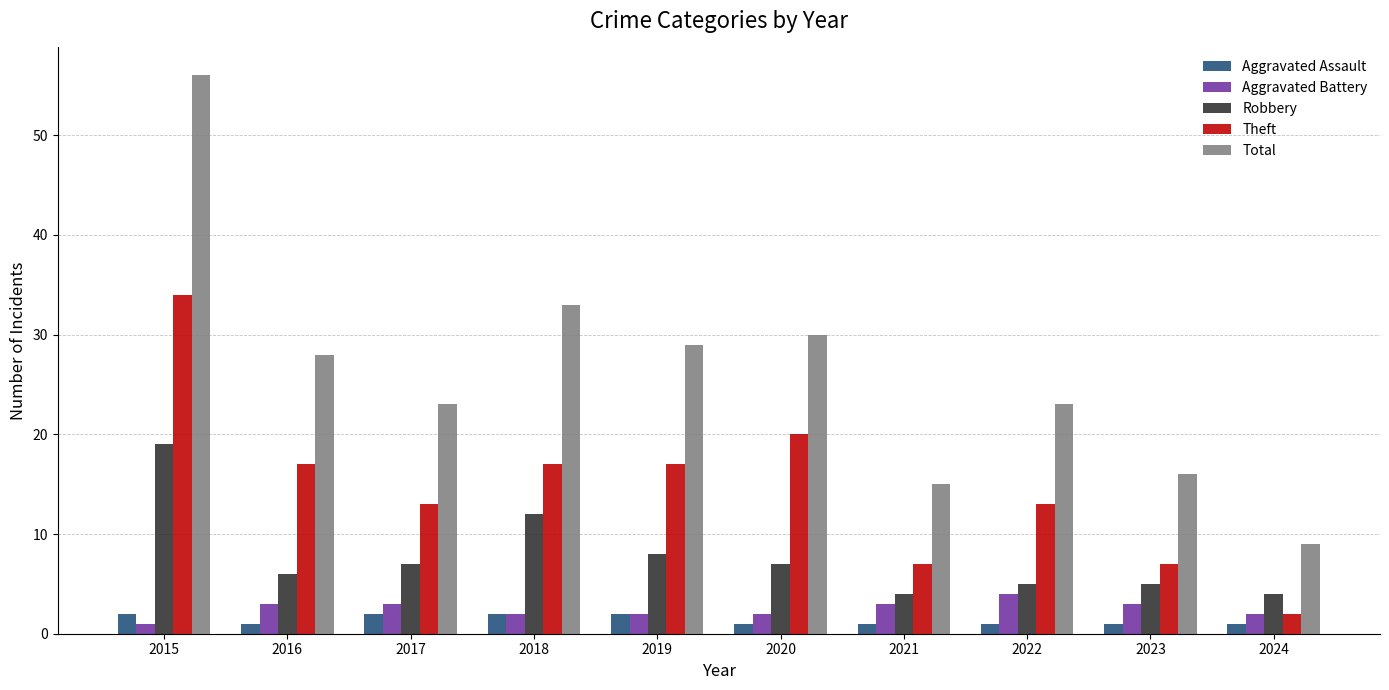

Does the chart contain stacked bars?

No